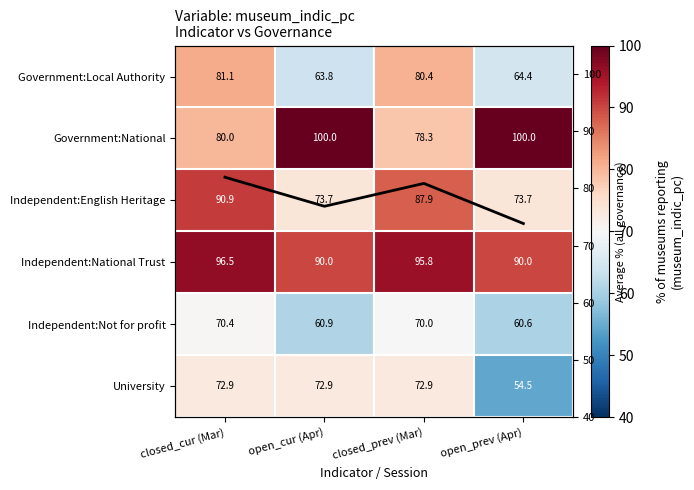

Rank the categories by Independent:Not for profit value from highest to lowest.

closed_cur (Mar), closed_prev (Mar), open_cur (Apr), open_prev (Apr)